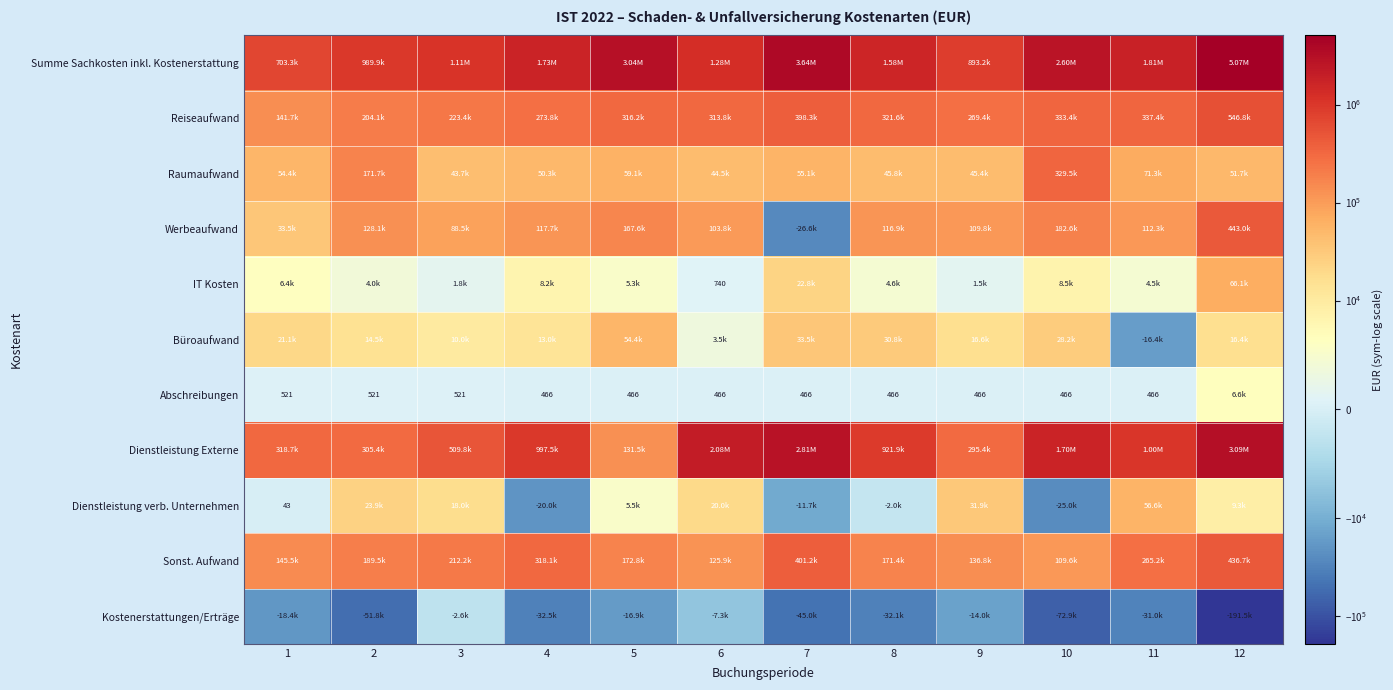

The Dienstleistung Externe series shows 417383.4 at 11. True or false?

False